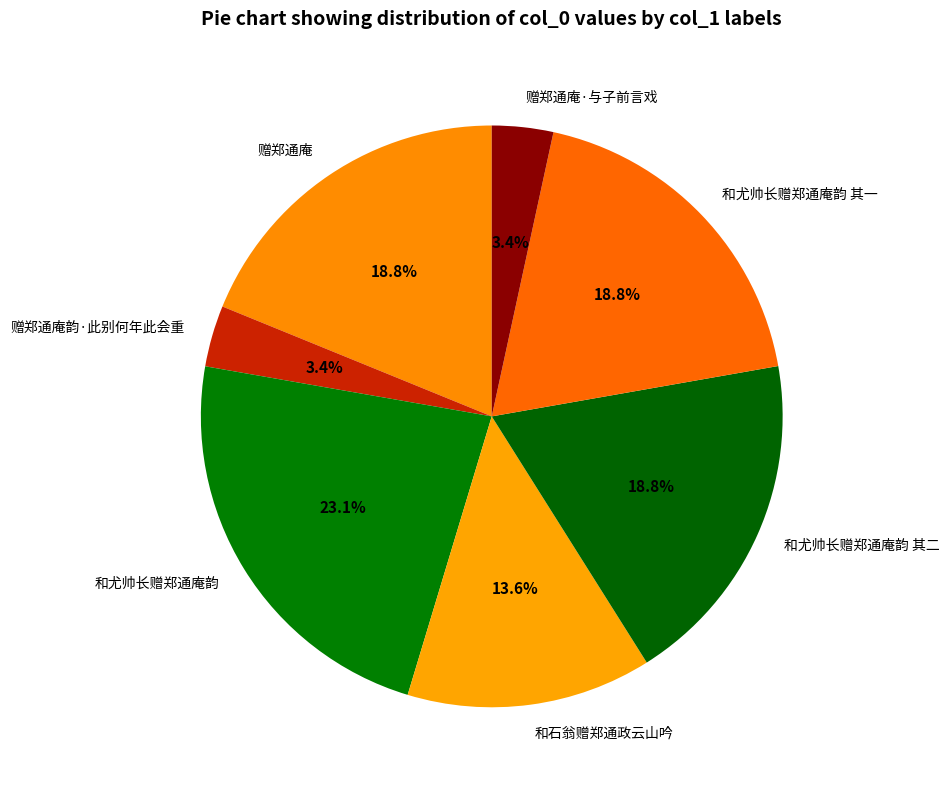

Approximately how many times larger is the value at 赠郑通庵·与子前言戏 compared to 和尤帅长赠郑通庵韵 其二?

0.2